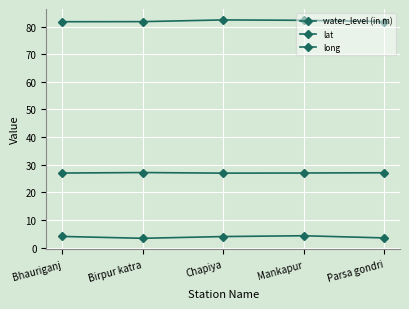

At Chapiya, list the series in order from largest to smallest.

long, lat, water_level (in m)